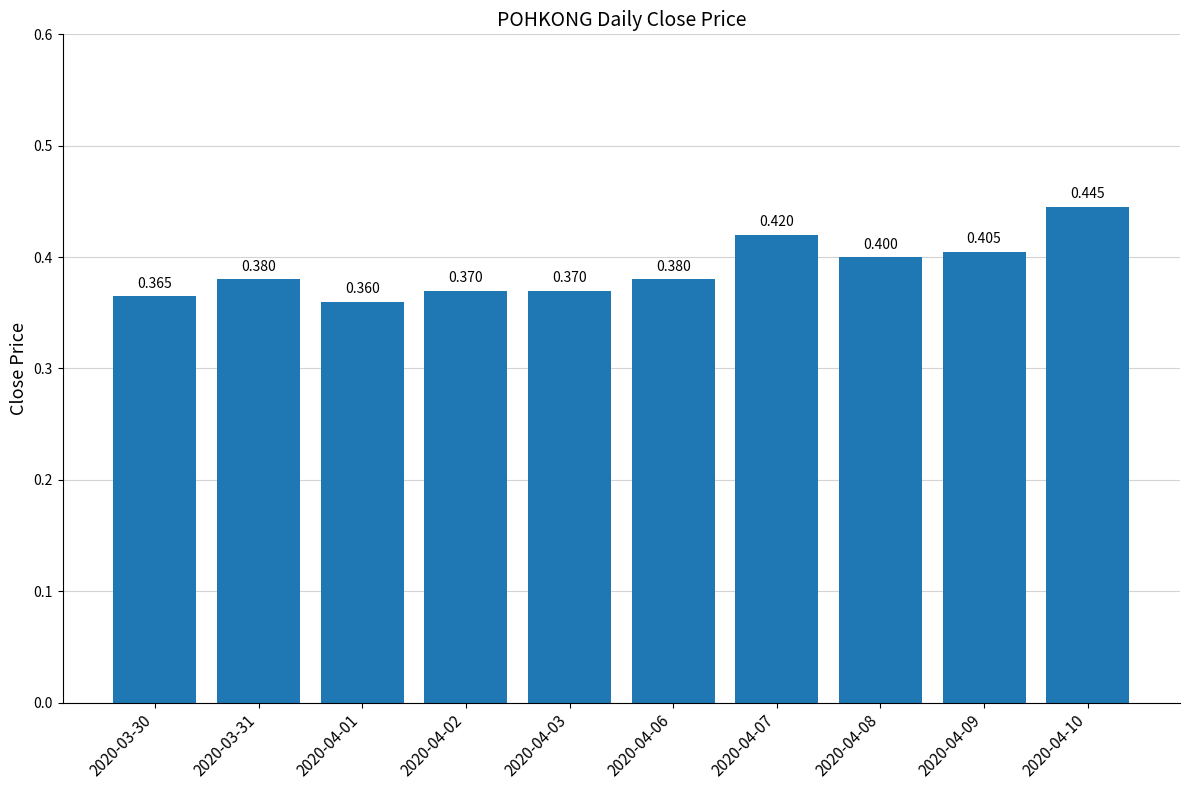

What is the greatest value displayed?

0.4